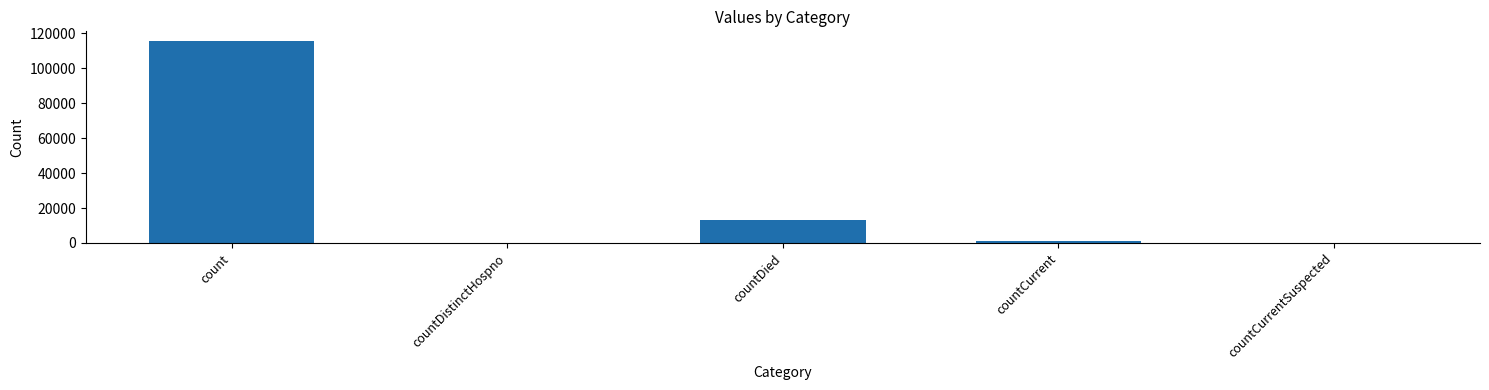

What is the maximum value shown in the chart?

115379